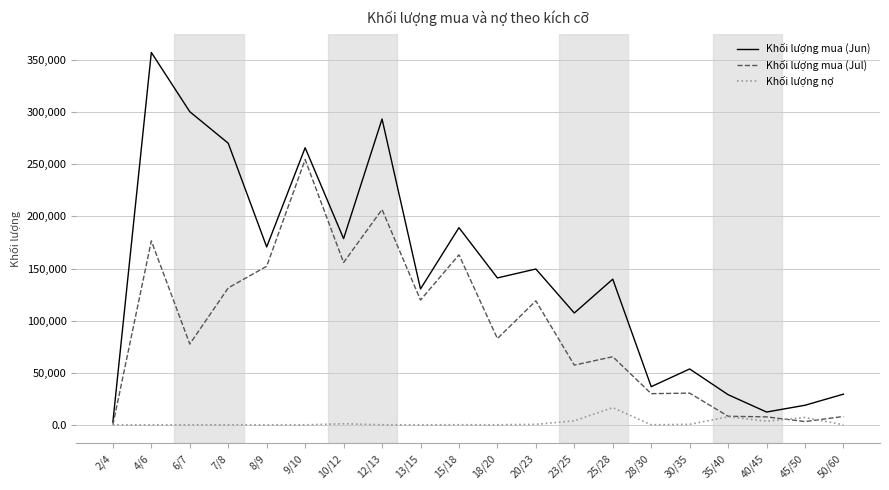

Which label corresponds to the largest value in the chart?

4/6